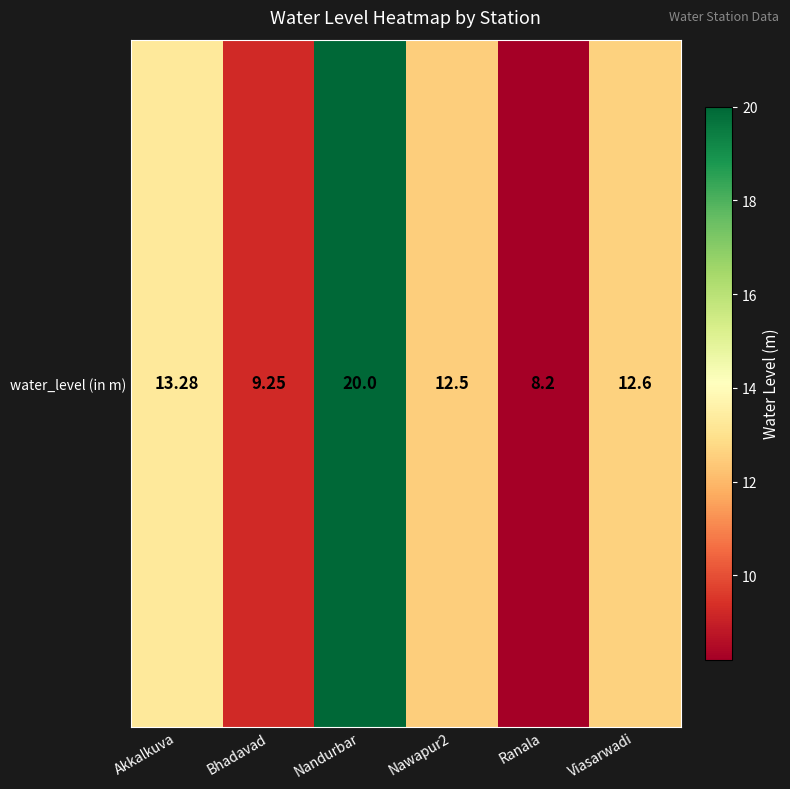

Which category has the highest value across all series?

Nandurbar